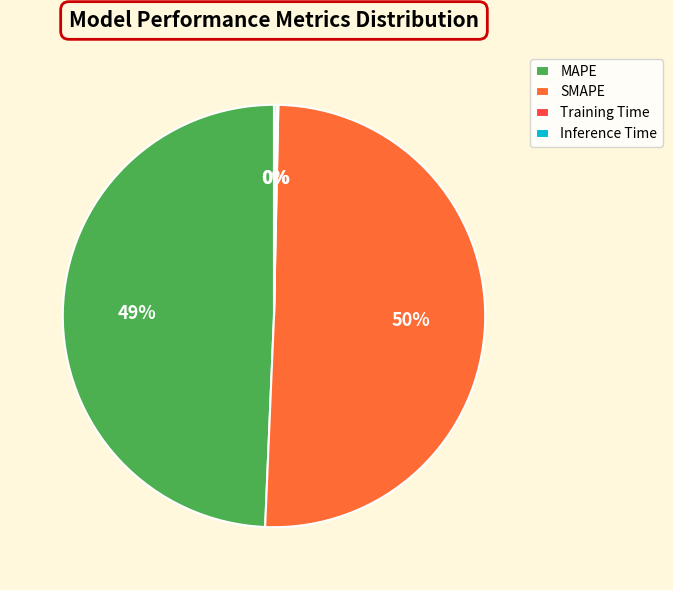

True or false: MAPE accounts for 49% of the total.

True